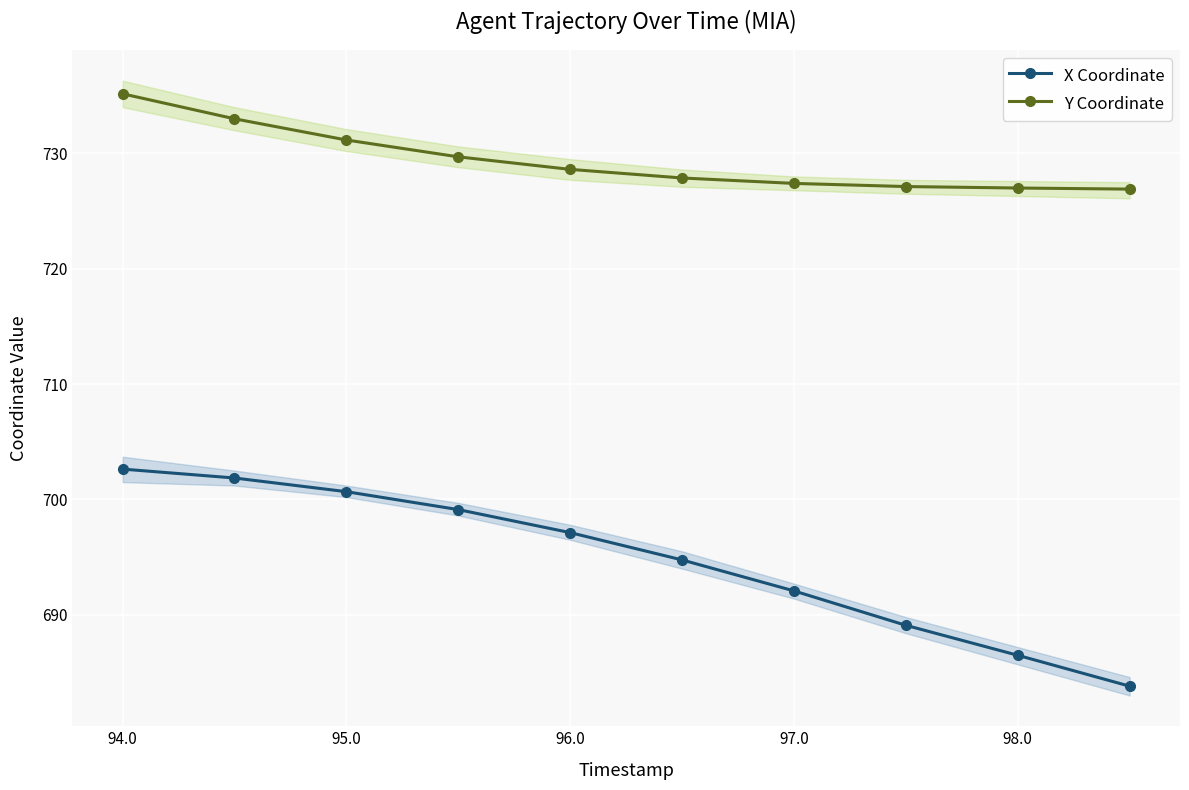

Which series has the largest total across all categories?

Y Coordinate